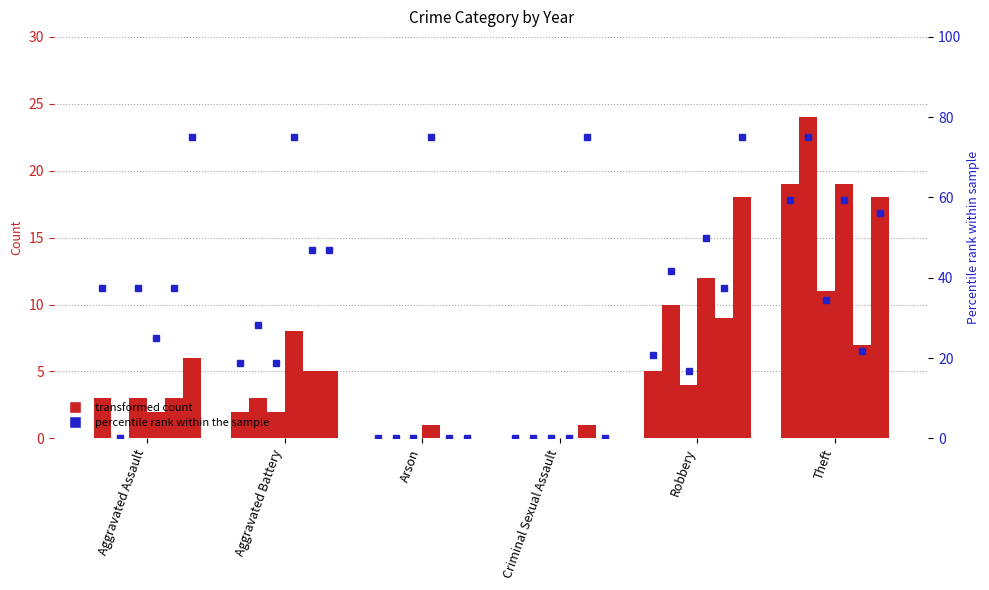

Reading left to right, what are all the values shown in this chart?

2015: 3	2	0	0	5	19
2018: 0	3	0	0	10	24
2020: 3	2	0	0	4	11
2022: 2	8	1	0	12	19
2023: 3	5	0	1	9	7
2024: 6	5	0	0	18	18